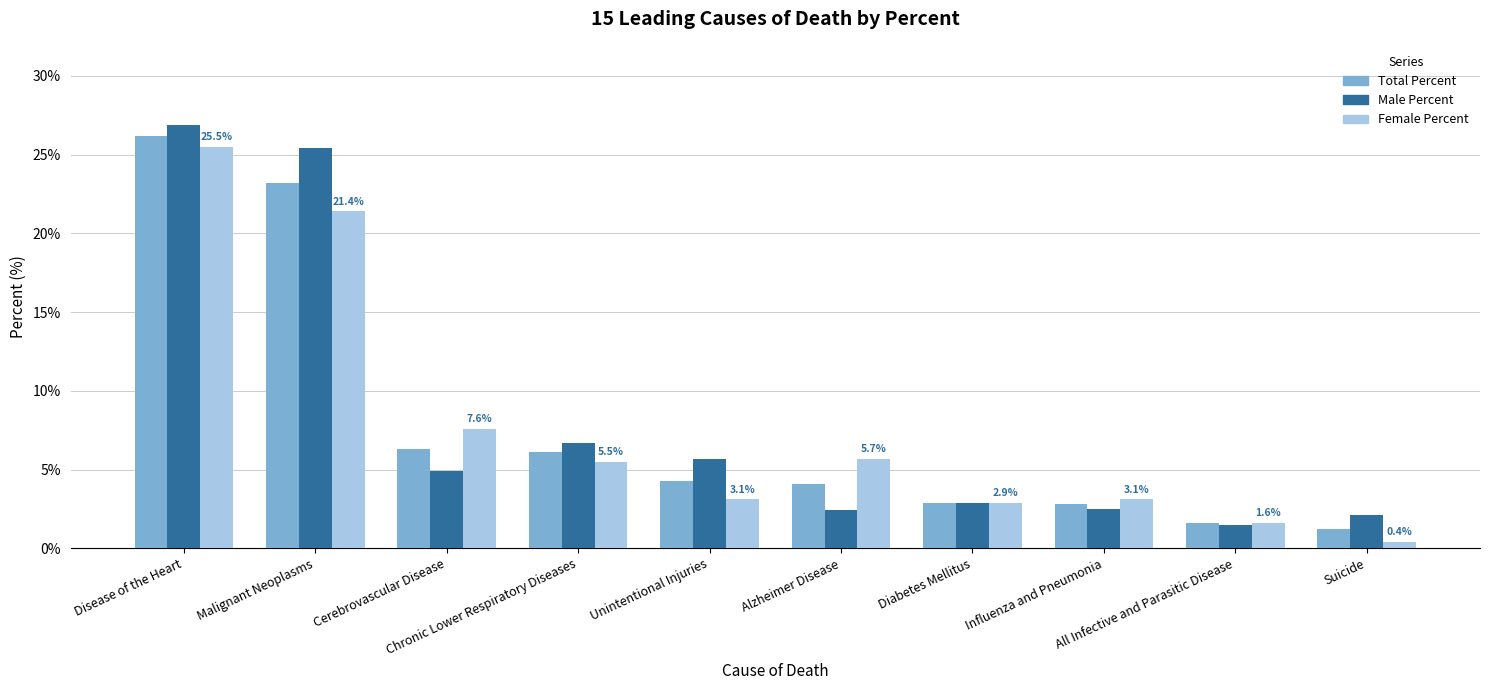

What is the sum of all Male Percent values?

81.0